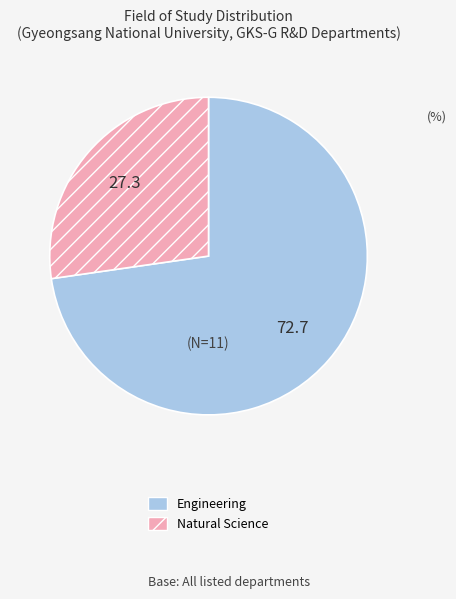

Between Engineering and Natural Science, which is larger?

Engineering